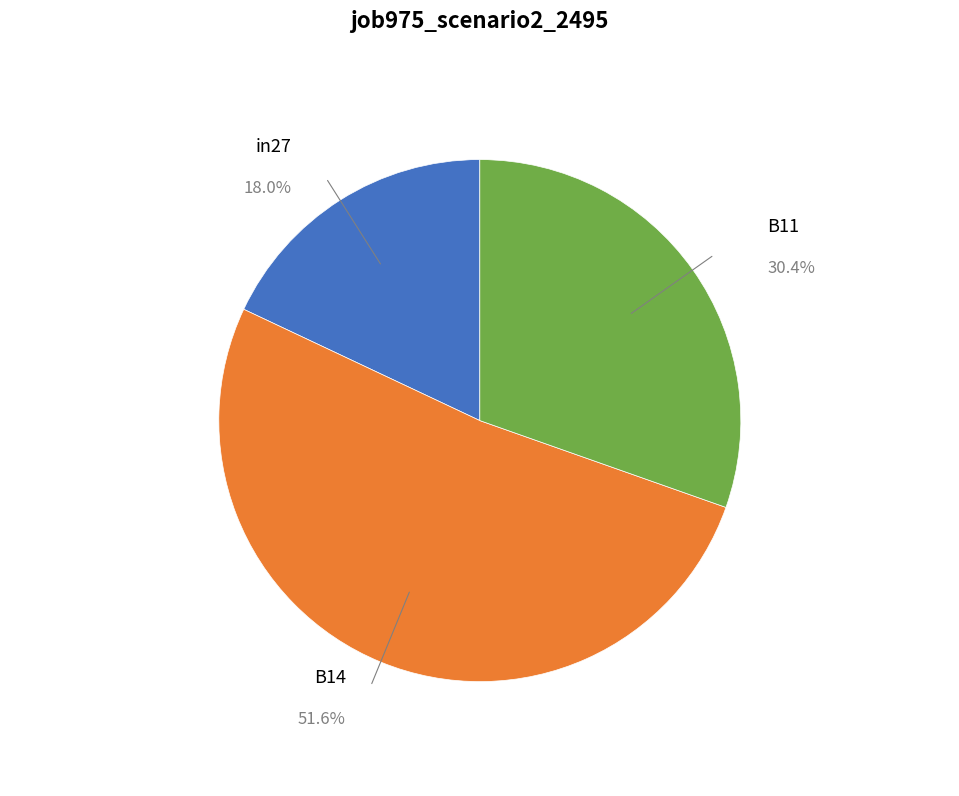

Is there any slice that represents more than half of the pie?

Yes